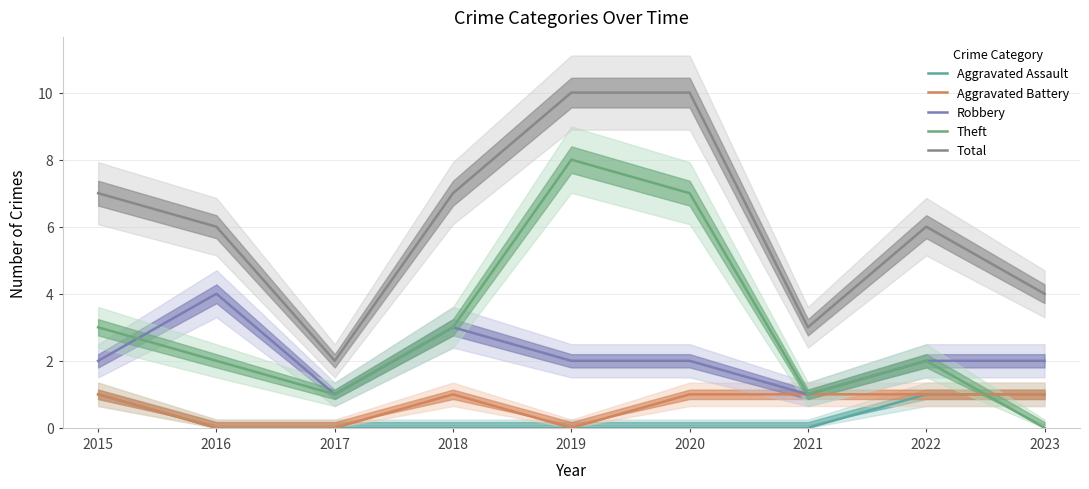

List the series in order of their peak value, highest first.

Total, Theft, Robbery, Aggravated Assault, Aggravated Battery